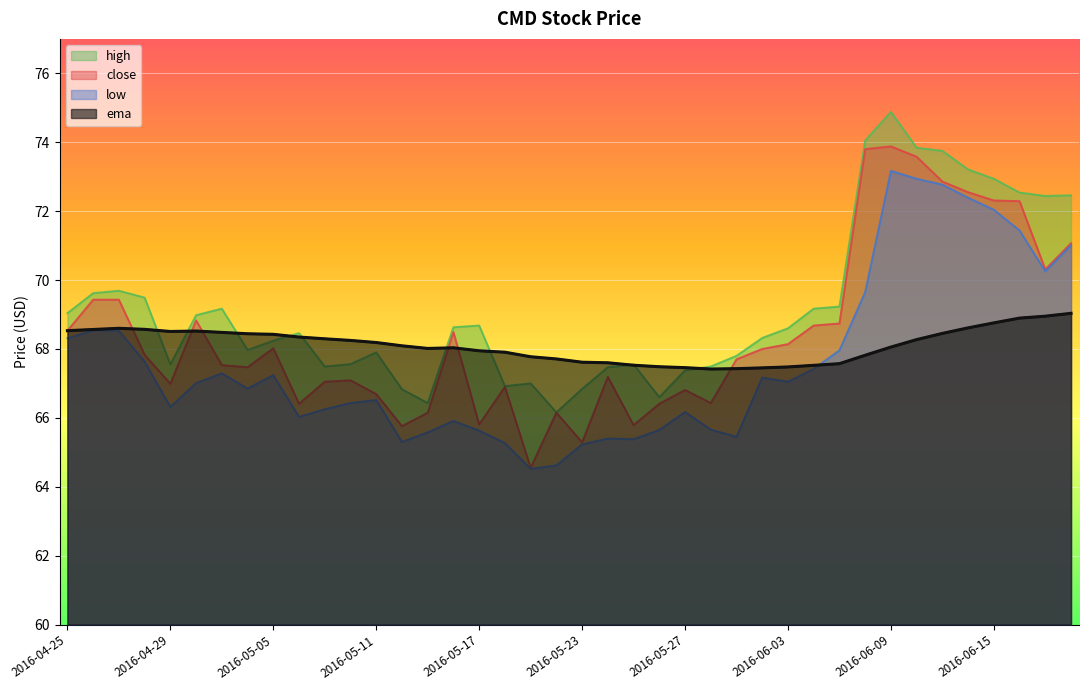

What is the smallest value displayed?

64.5